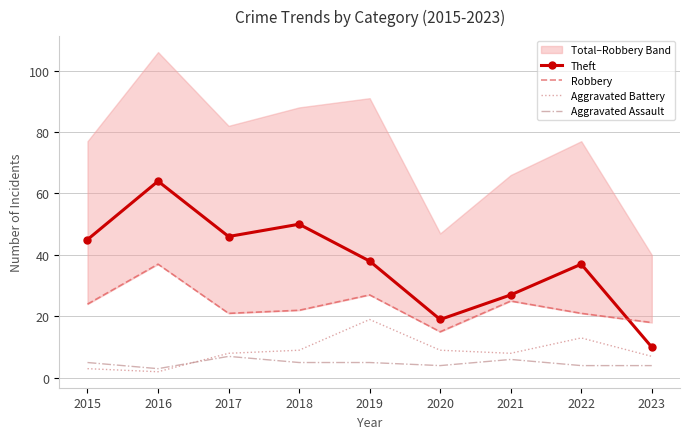

Count the number of categories in the chart.

9